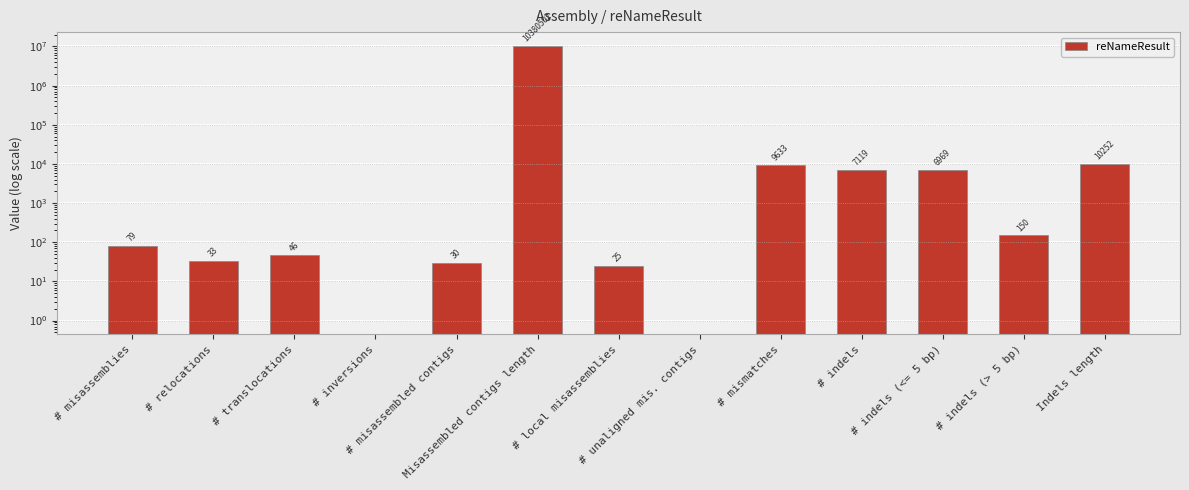

Rank the categories by value from lowest to highest.

# inversions, # unaligned mis. contigs, # local misassemblies, # misassembled contigs, # relocations, # translocations, # misassemblies, # indels (> 5 bp), # indels (<= 5 bp), # indels, # mismatches, Indels length, Misassembled contigs length